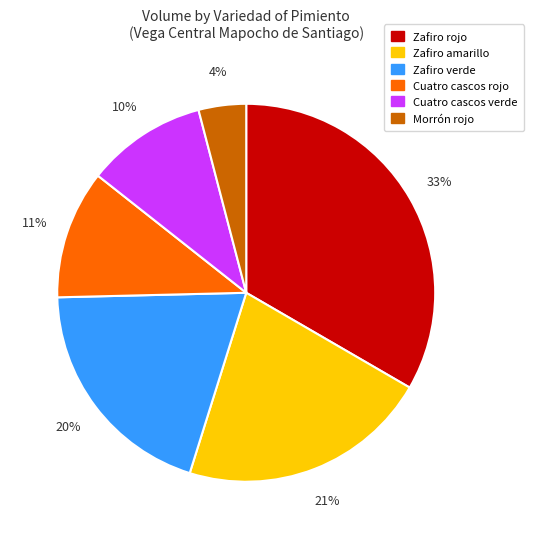

To the nearest percent, what is the average slice percentage?

17%